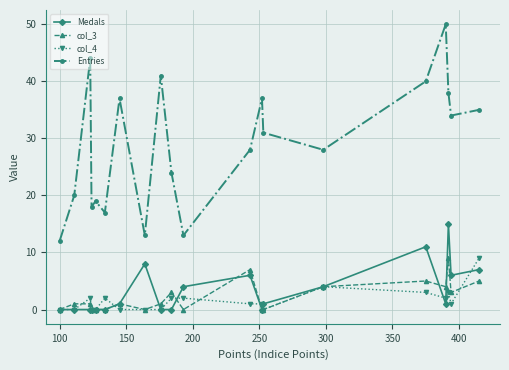

How many series are shown in this chart?

4